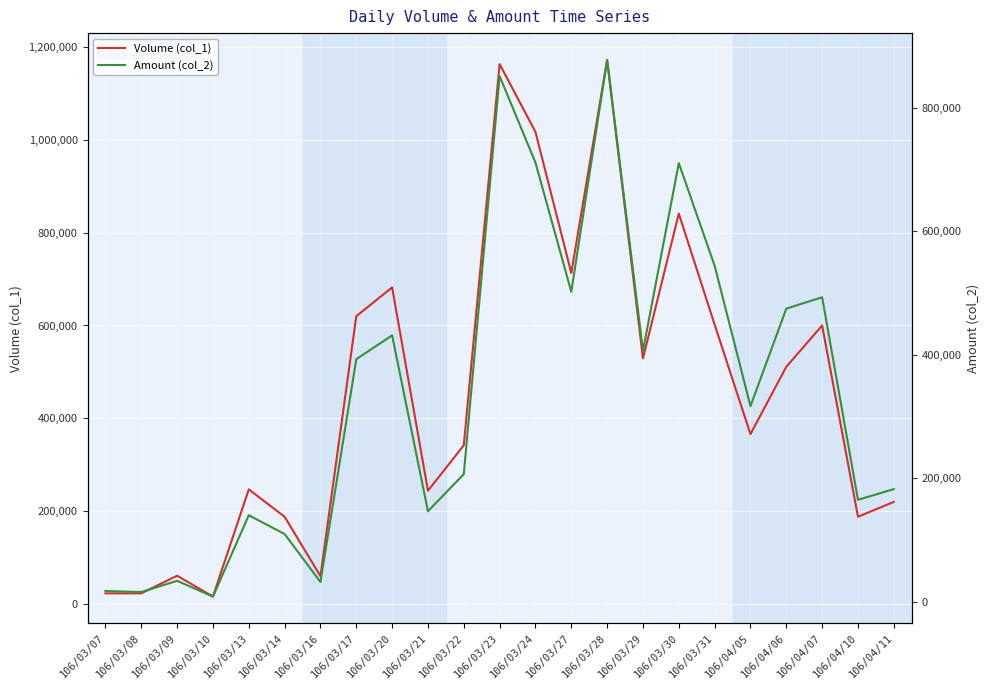

The value of Volume (col_1) at 106/03/29 is 529000. True or false?

True